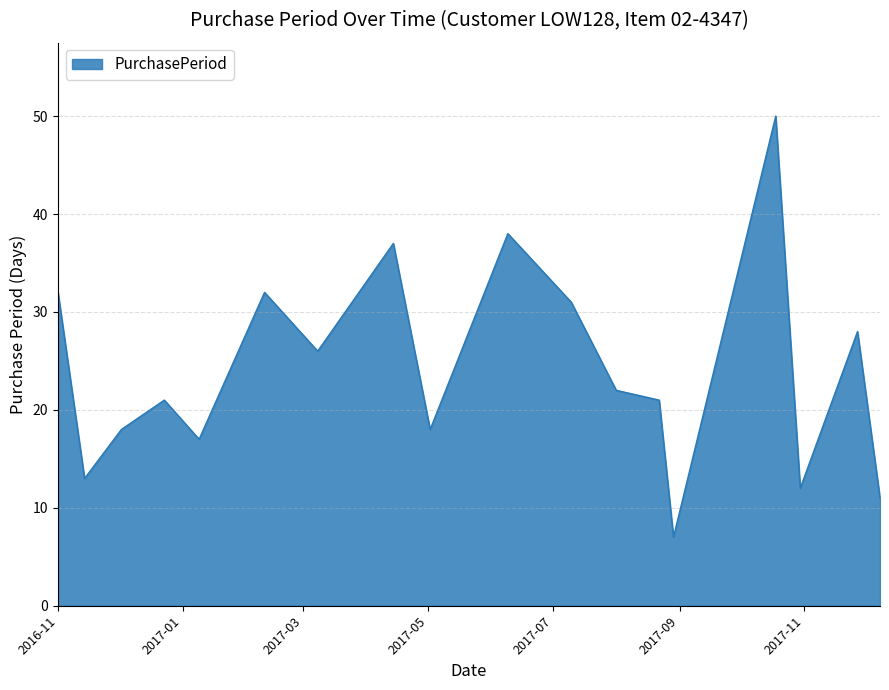

What is the greatest value displayed?

50